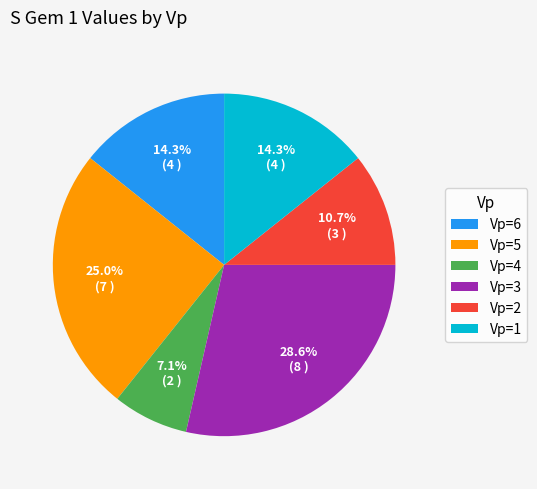

To the nearest percent, what is the difference between the Vp=4 and Vp=5 slice percentages?

18%